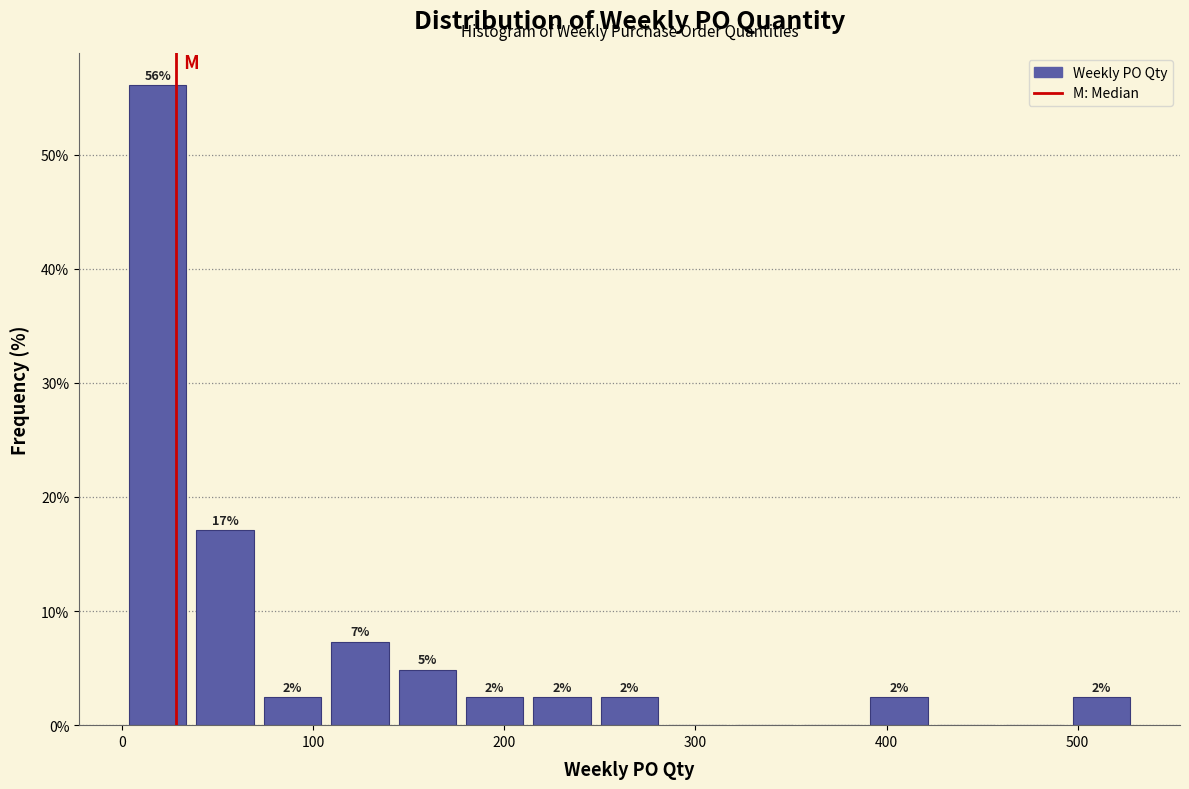

Around what value on the x-axis is the tallest bar? Give the approximate position of its centre, as read against the axis.

20